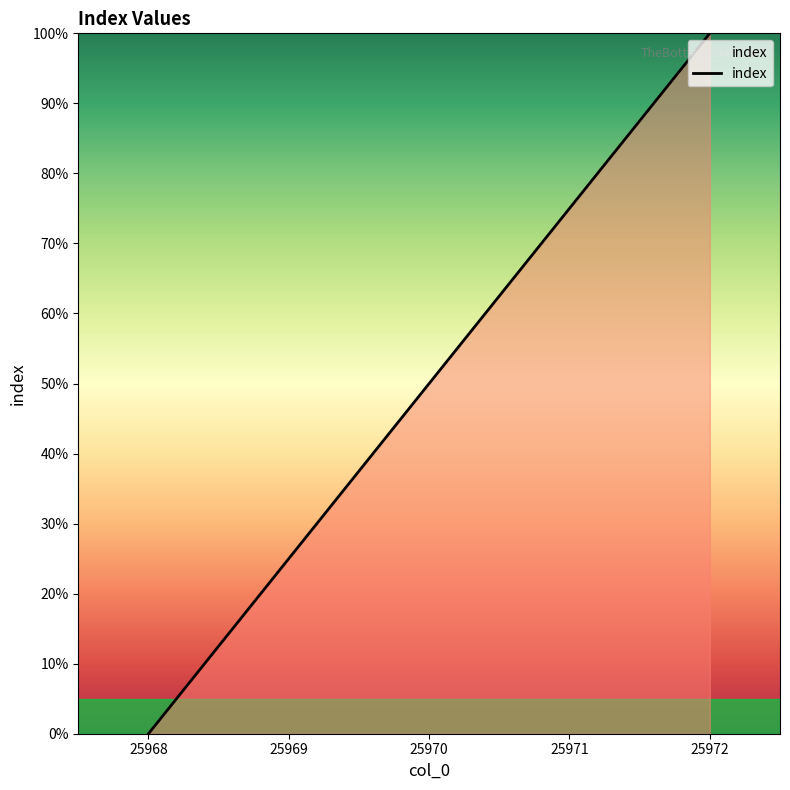

Reading left to right, what are all the values shown in this chart?

25968=0.0	25969=25.0	25970=50.0	25971=75.0	25972=100.0